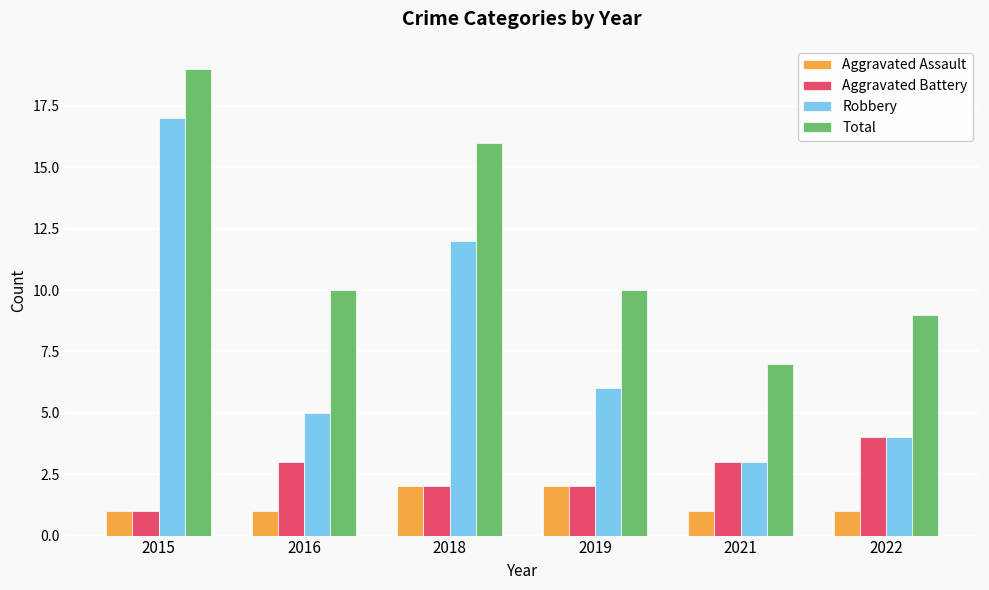

Read the Aggravated Assault value at 2016.

1